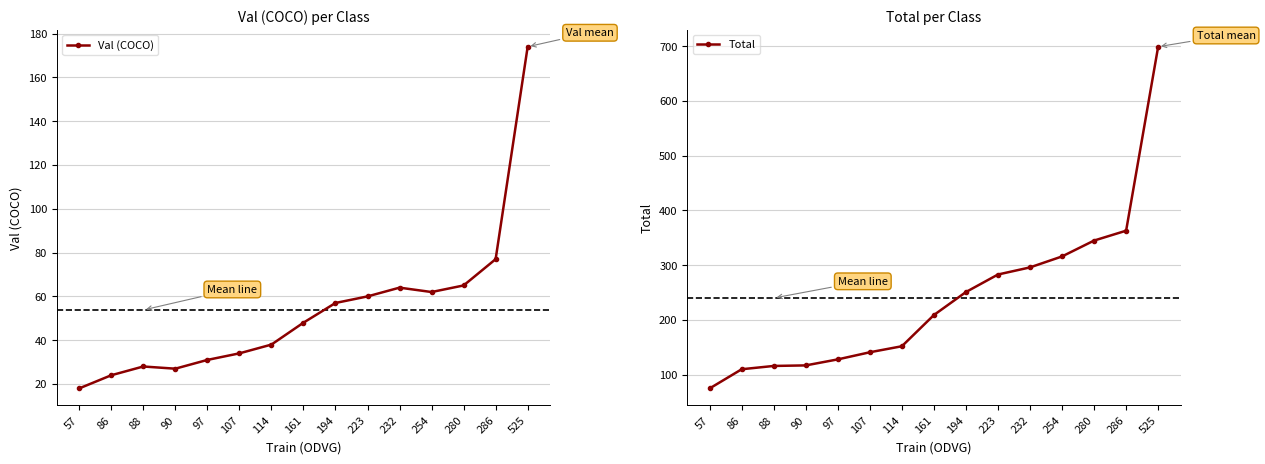

How many data points in Total are less than 209?

7